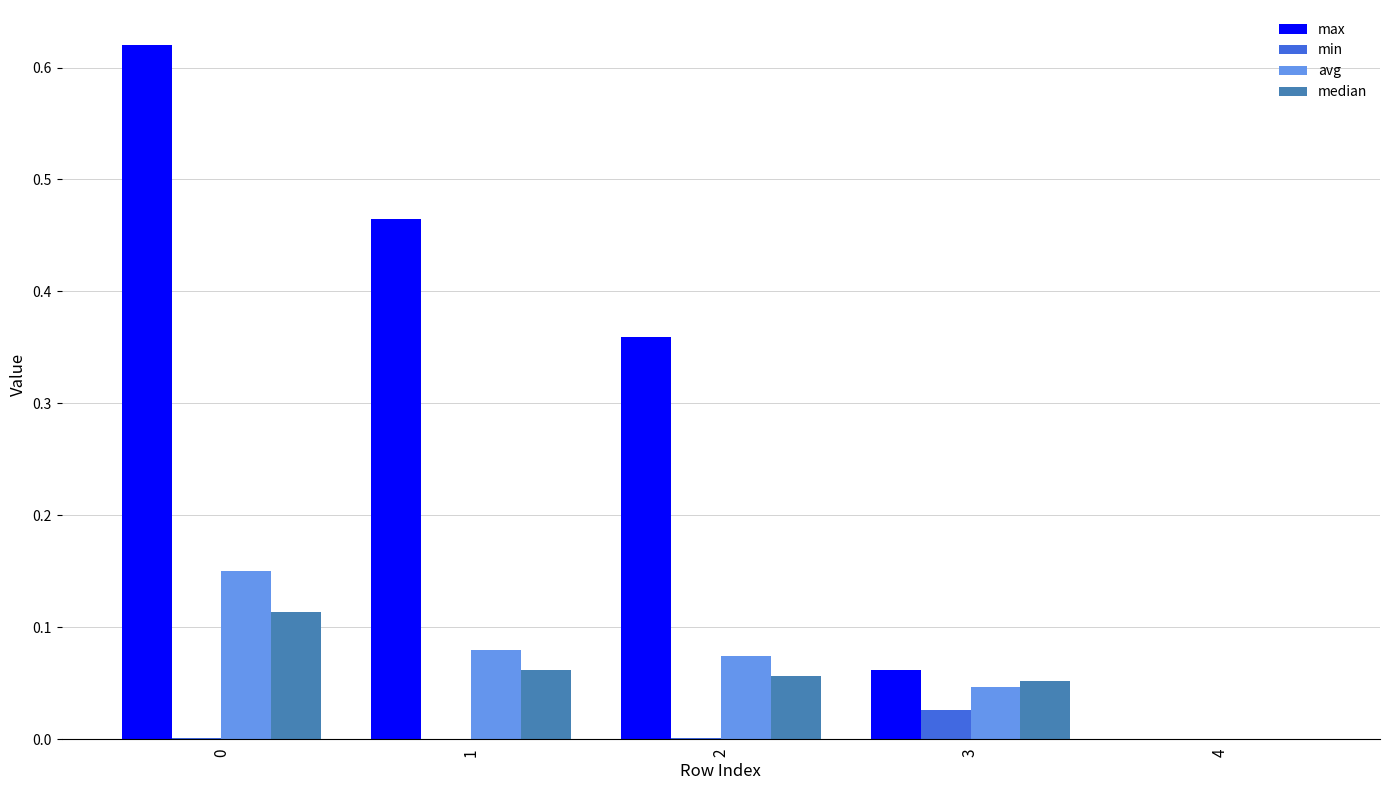

The value of median at 3 is 0.0. True or false?

False